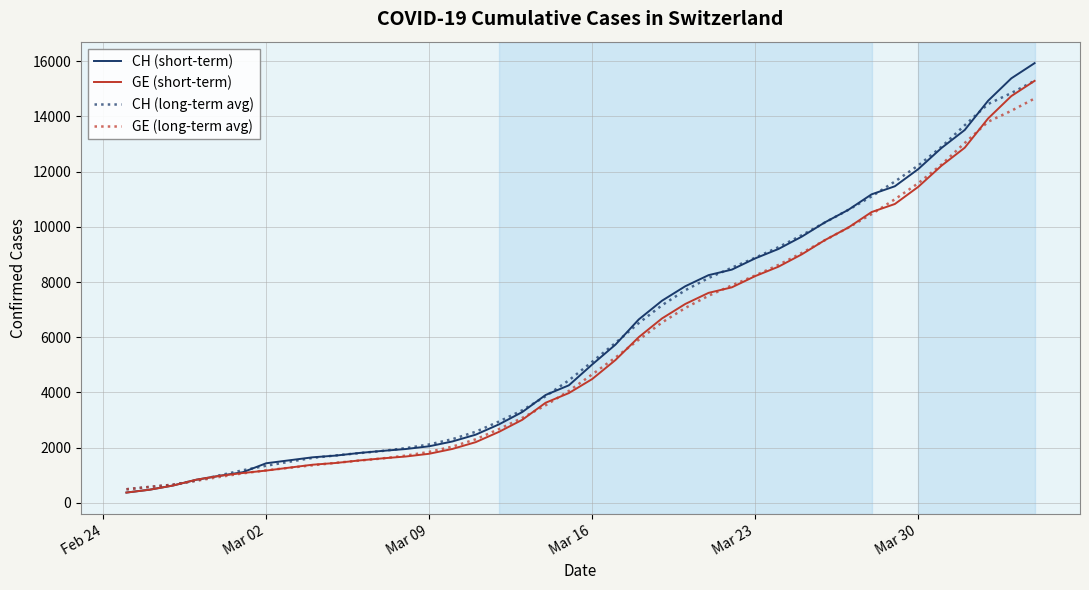

What is the highest value of the CH (short-term) series?

15926.0